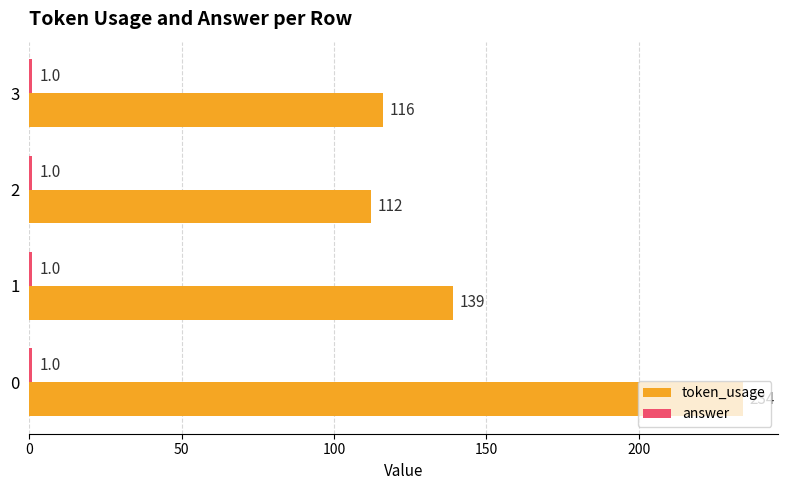

Which series has the largest total across all categories?

token_usage